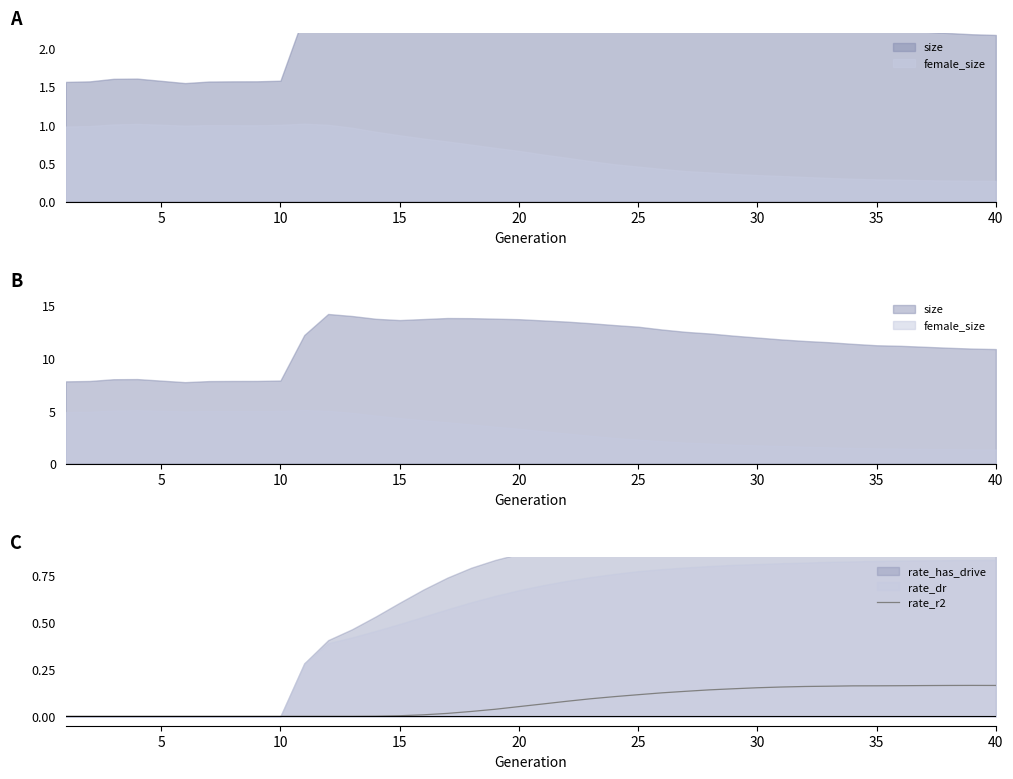

True or false: the data has more than 1 interior local peaks.

False